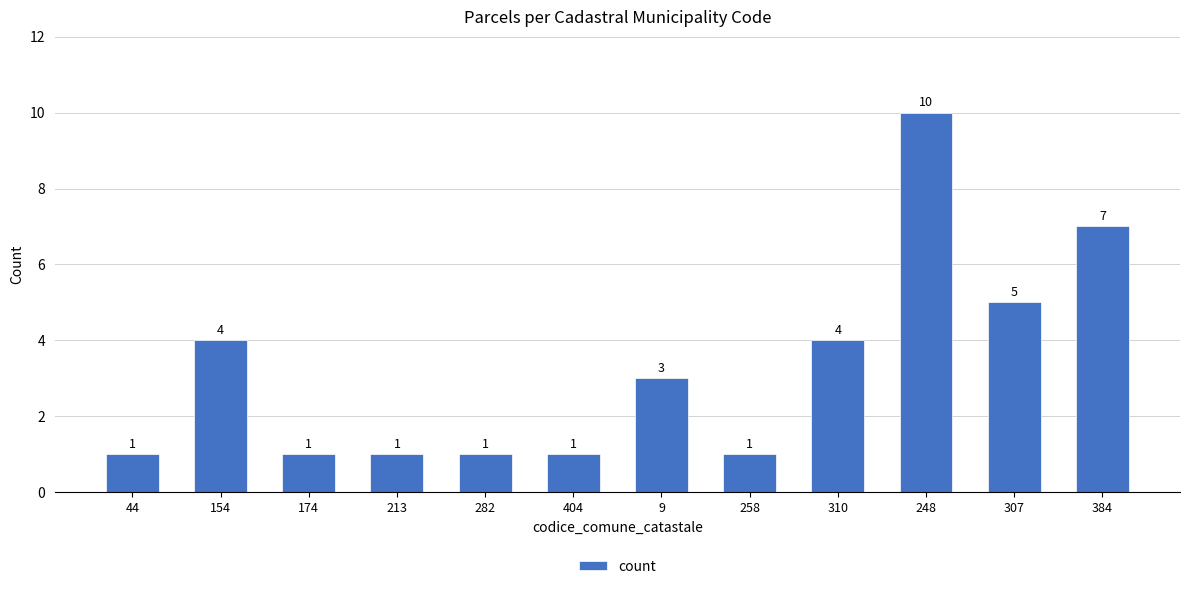

What is the label of the 12th bar from the left?

384